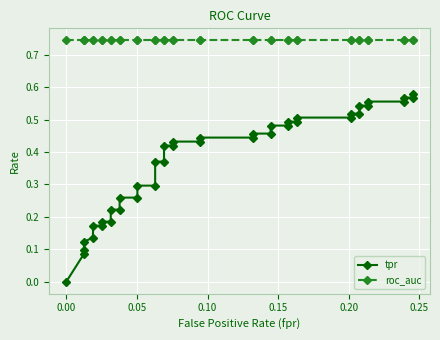

True or false: roc_auc has more than 1 points higher than both neighbors.

False